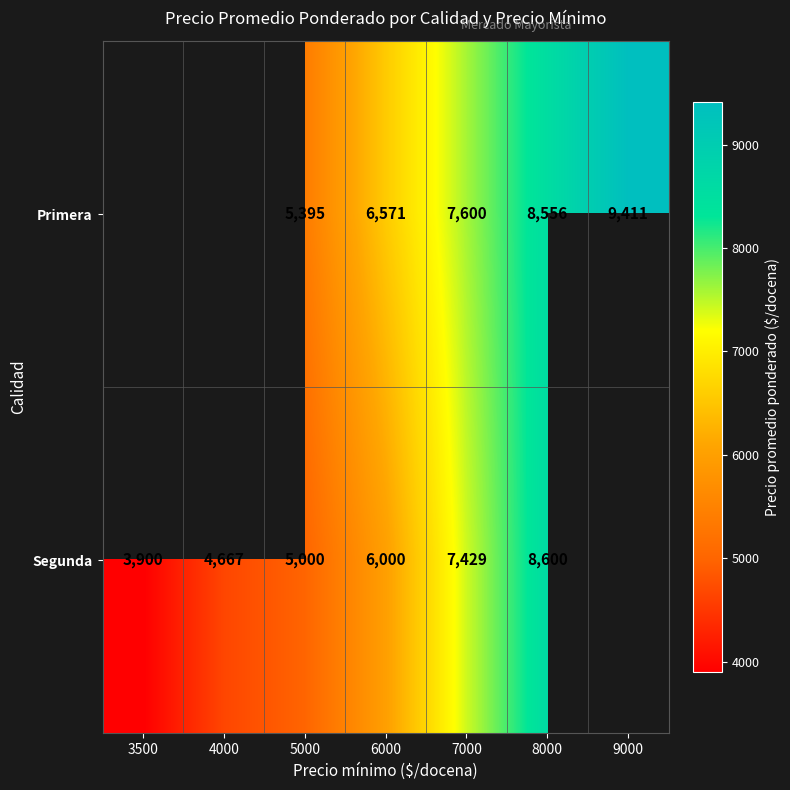

What is the sum of the Segunda values at 8000 and 4000?

13267